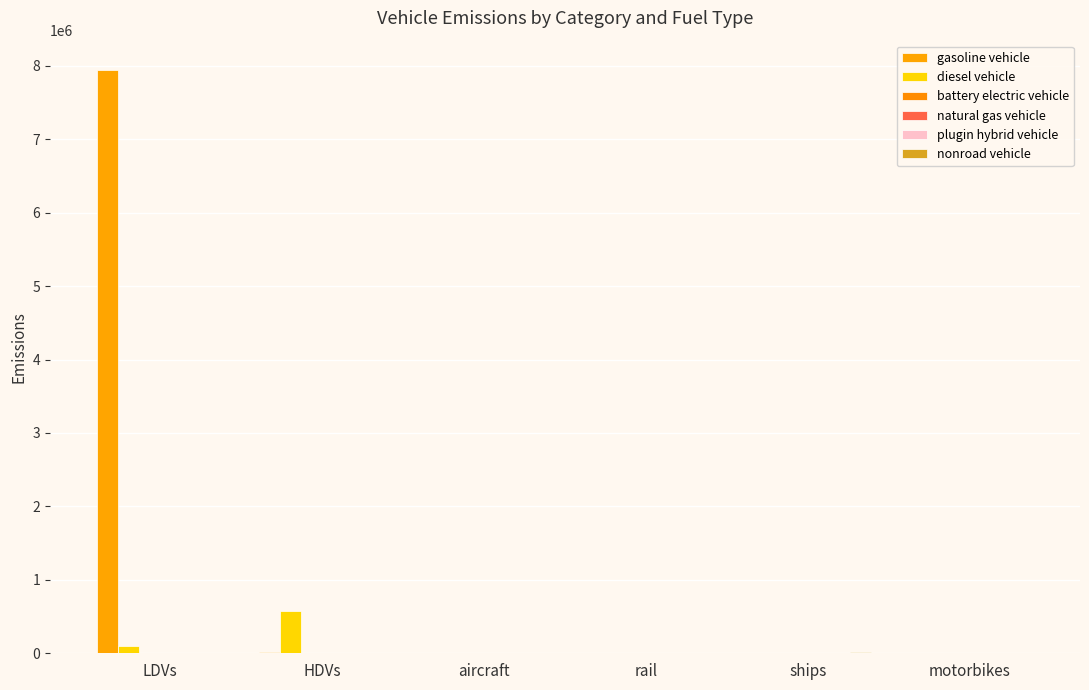

What is the total value across all series at rail?

1280.0